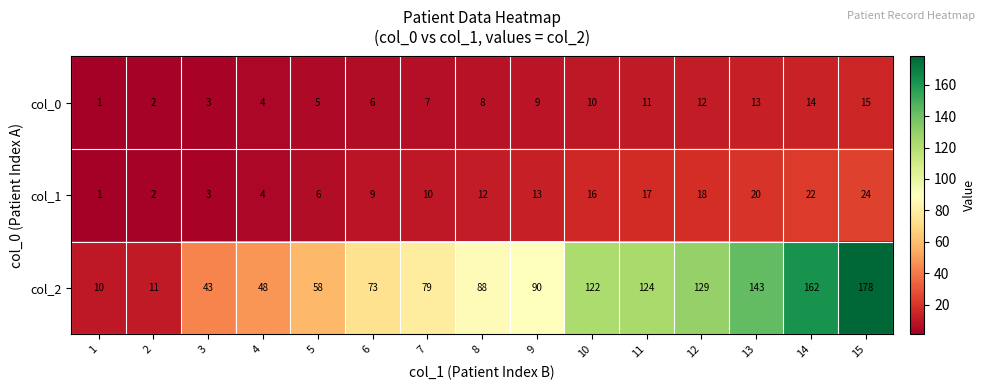

What is the sum of all col_0 values?

120